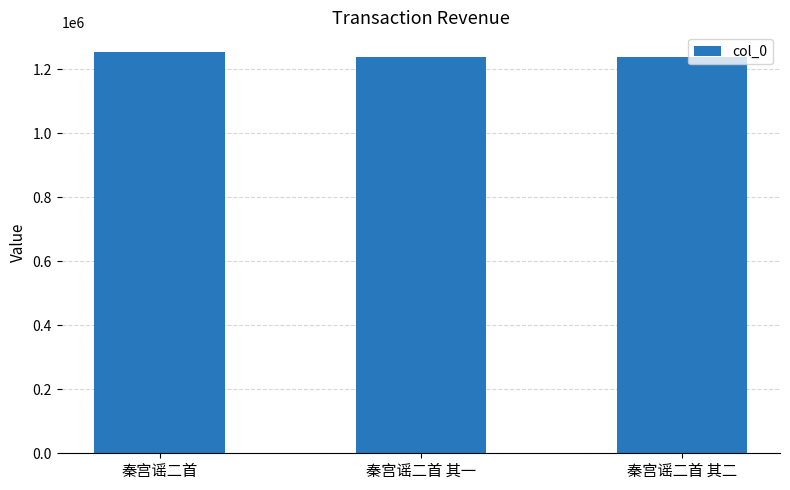

What value does the data have at 秦宫谣二首 其一?

1239606